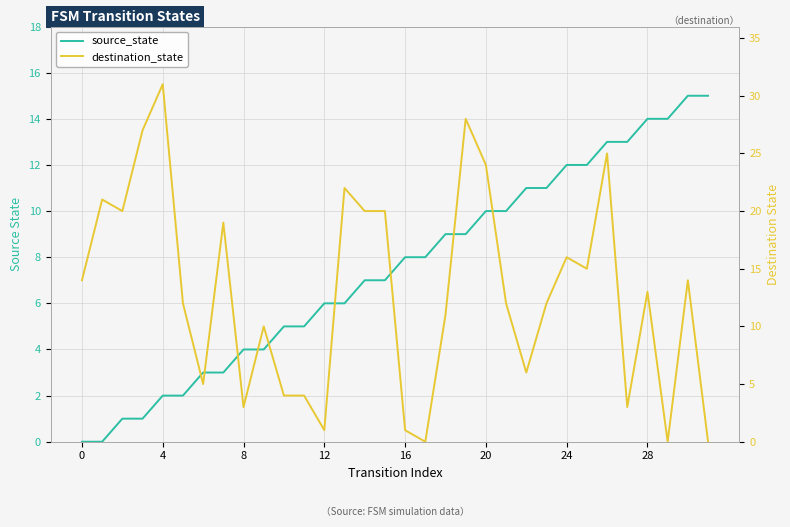

What is the label of the 19th point from the left?

18